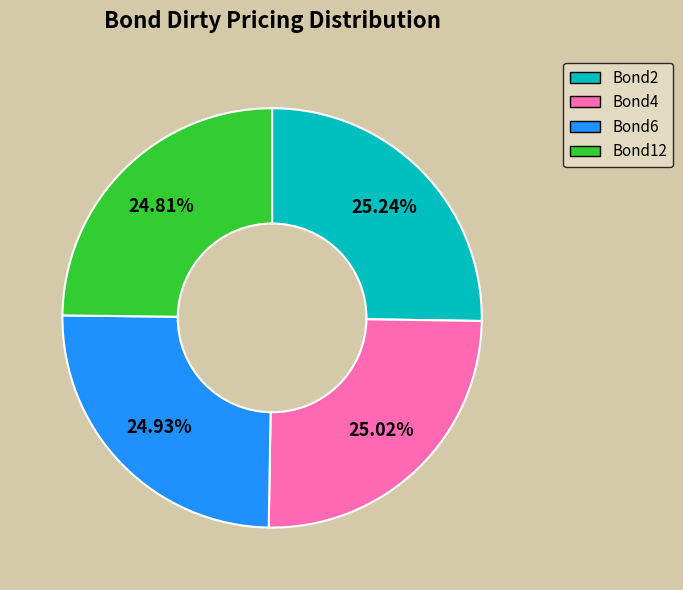

What is the total percentage of Bond2 and Bond4?

50.3%